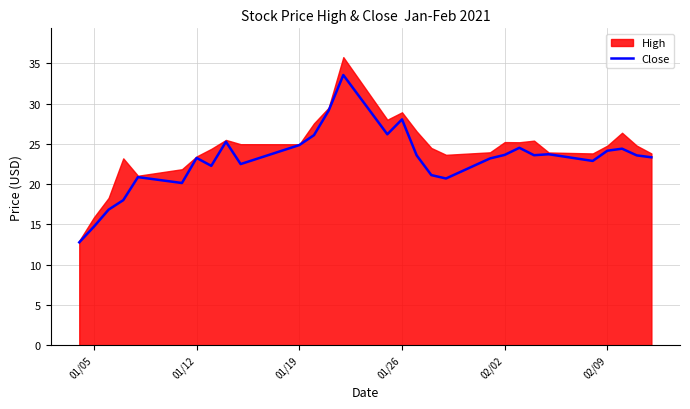

How many points are lower than both their immediate neighbors (excluding endpoints)?

7